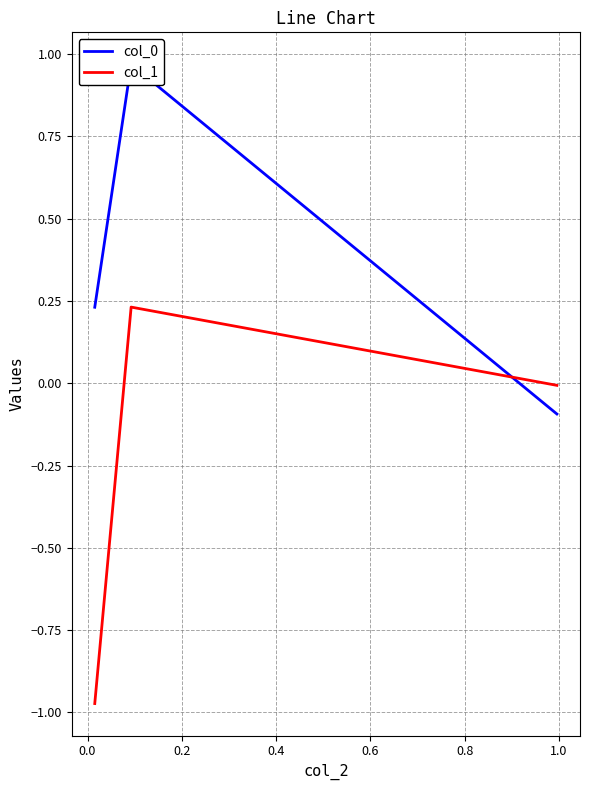

List the series in order of their overall mean, lowest first.

col_1, col_0